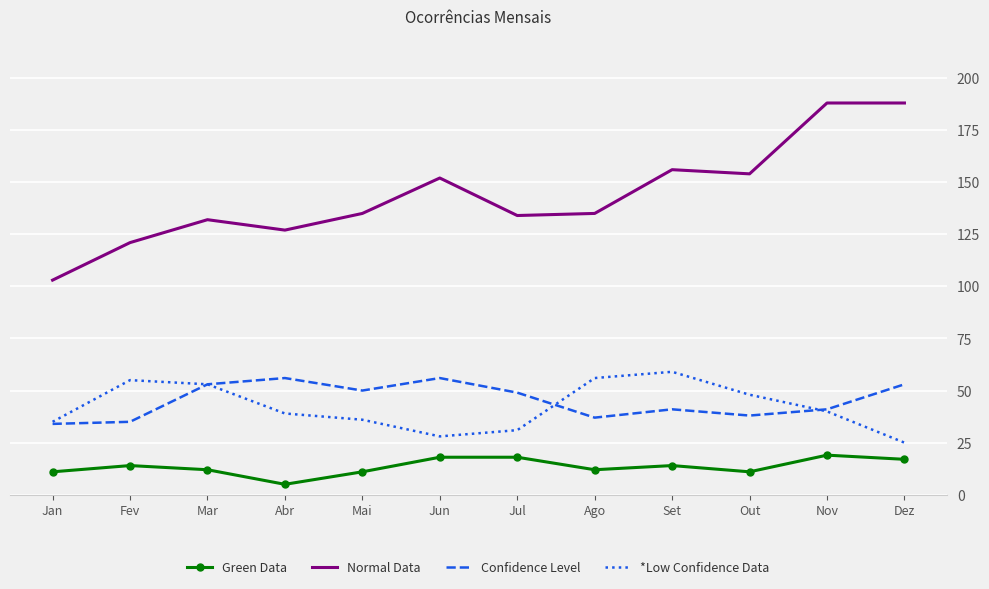

Which series has the widest spread of values?

Normal Data